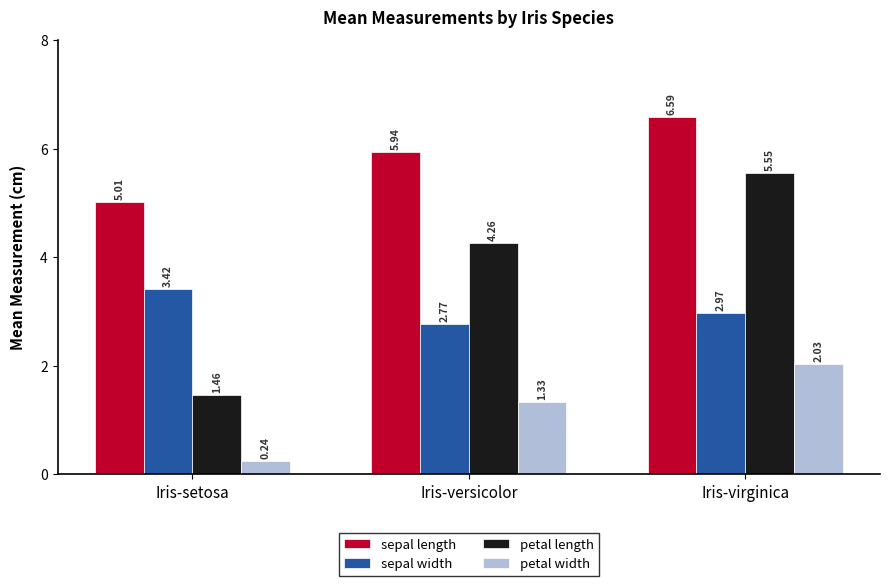

Which category has the highest value across all series?

Iris-virginica